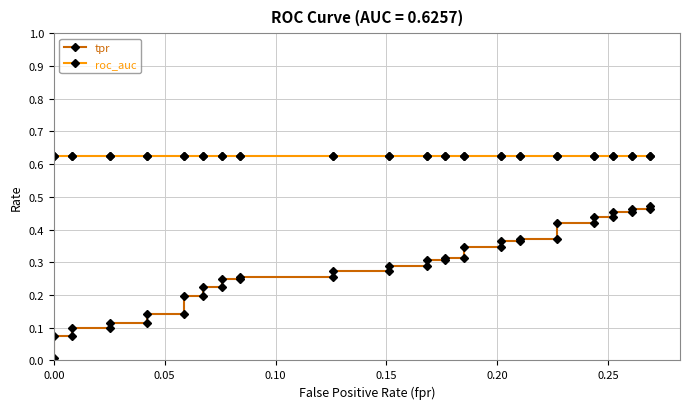

Reading left to right, list all the values displayed in this chart.

tpr: 0.0	0.1	0.1	0.1	0.1	0.1	0.1	0.1	0.1	0.2	0.2	0.2	0.2	0.2	0.2	0.3	0.3	0.3	0.3	0.3	0.3	0.3	0.3	0.3	0.3	0.3	0.3	0.4	0.4	0.4	0.4	0.4	0.4	0.4	0.4	0.5	0.5	0.5	0.5	0.5
roc_auc: 0.6	0.6	0.6	0.6	0.6	0.6	0.6	0.6	0.6	0.6	0.6	0.6	0.6	0.6	0.6	0.6	0.6	0.6	0.6	0.6	0.6	0.6	0.6	0.6	0.6	0.6	0.6	0.6	0.6	0.6	0.6	0.6	0.6	0.6	0.6	0.6	0.6	0.6	0.6	0.6